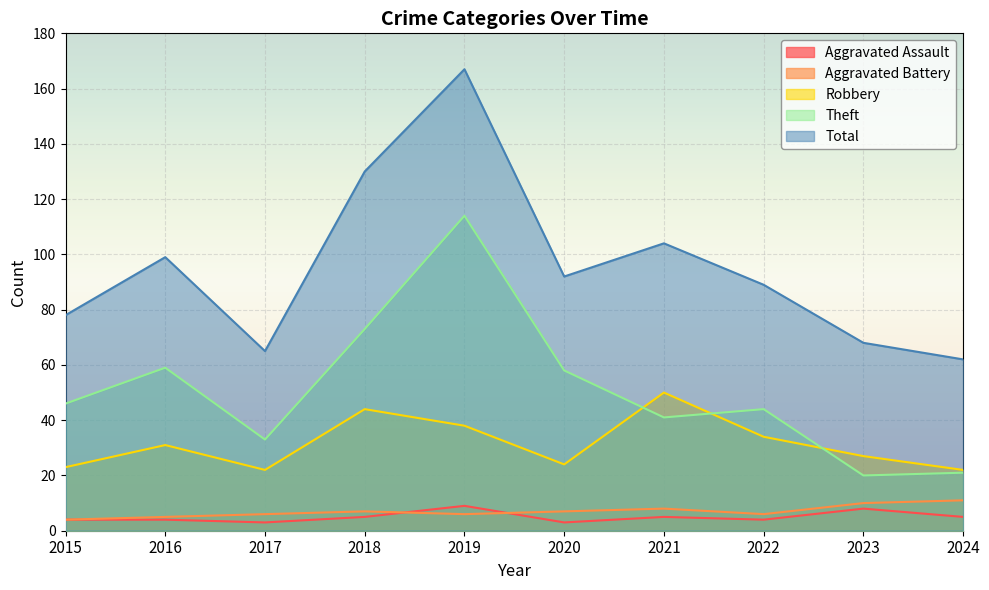

Count the Aggravated Battery values in the range 6 to 8.

6